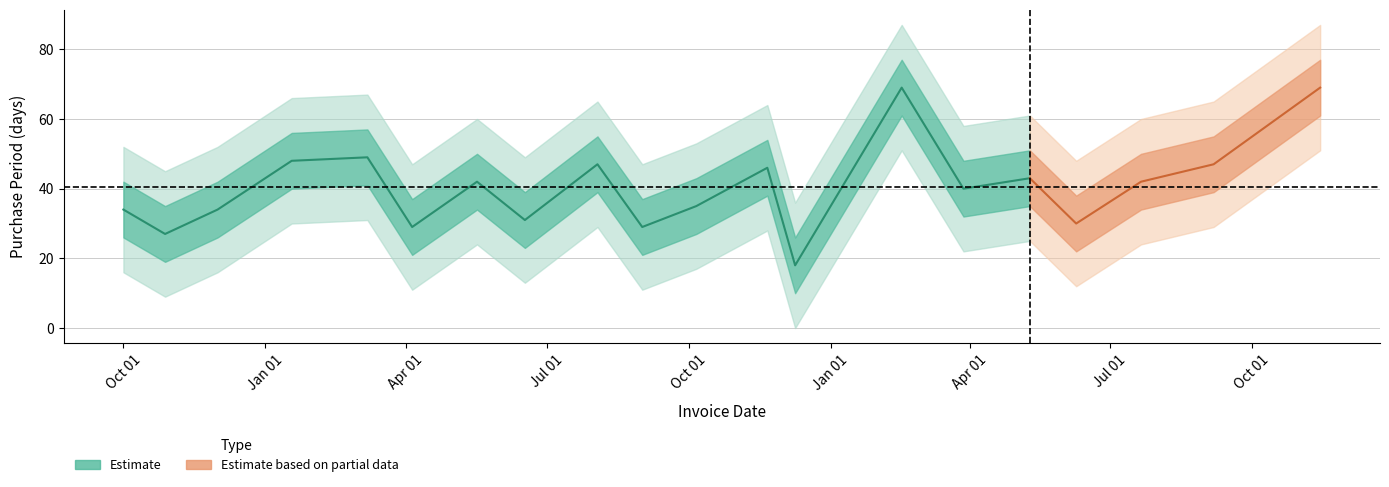

Is it true that the value at 2017-06-09 is 30?

True